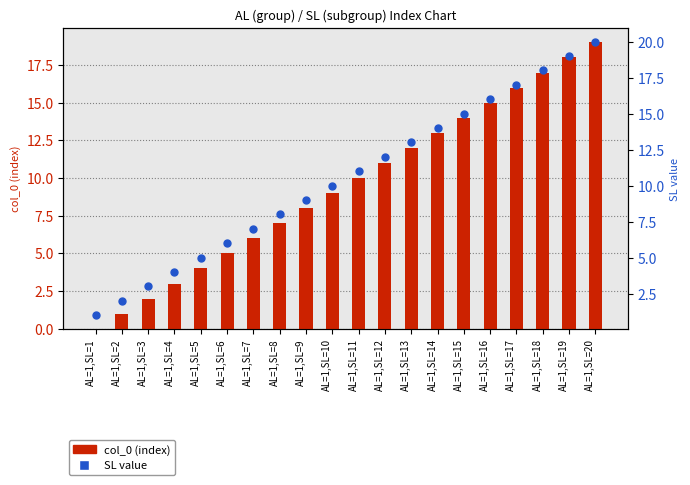

Which series contains the highest Y value?

SL value